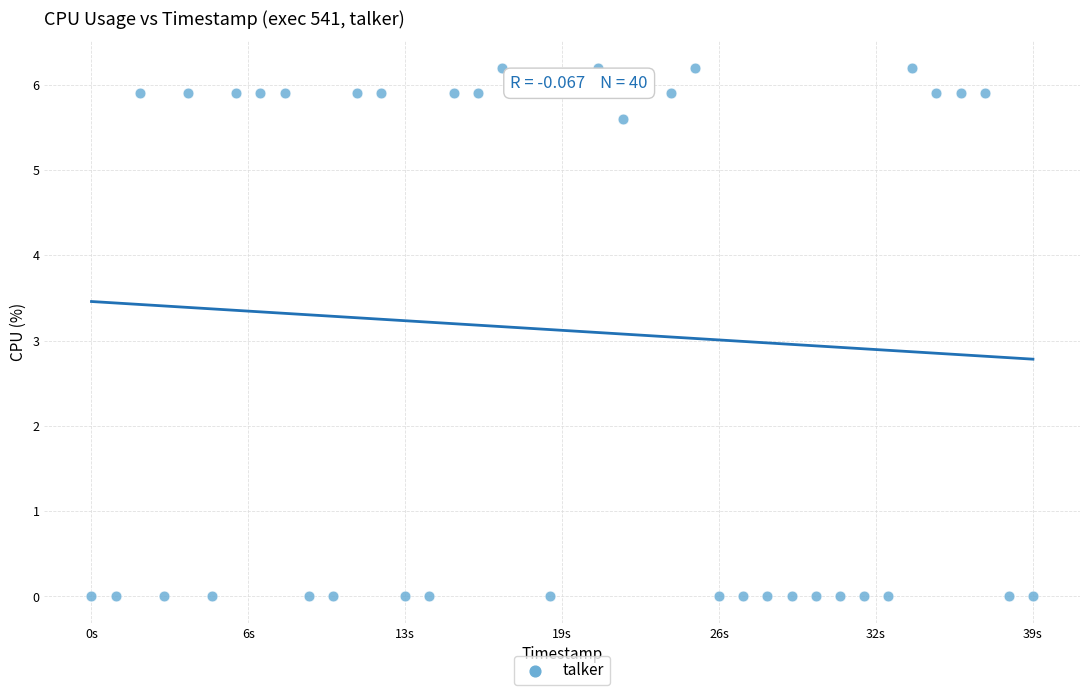

What is the range of Y values (max minus min)?

6.2